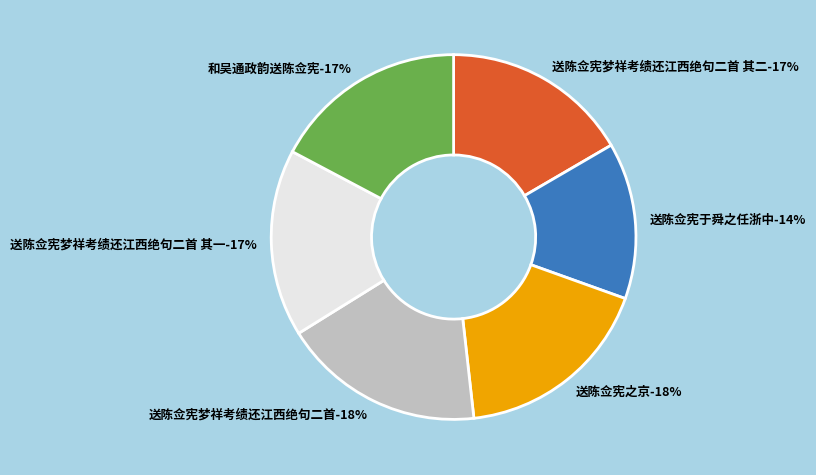

Is it true that 送陈佥宪梦祥考绩还江西绝句二首 其一 is 28% of the pie?

False